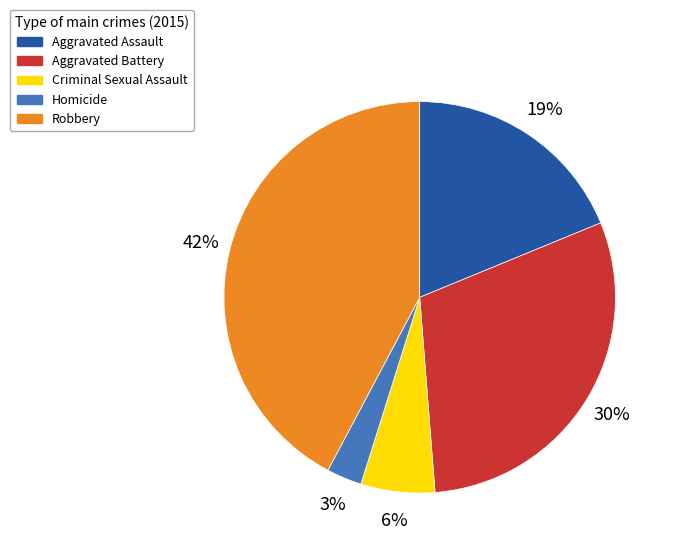

Is it true that Criminal Sexual Assault is 1% of the pie?

False